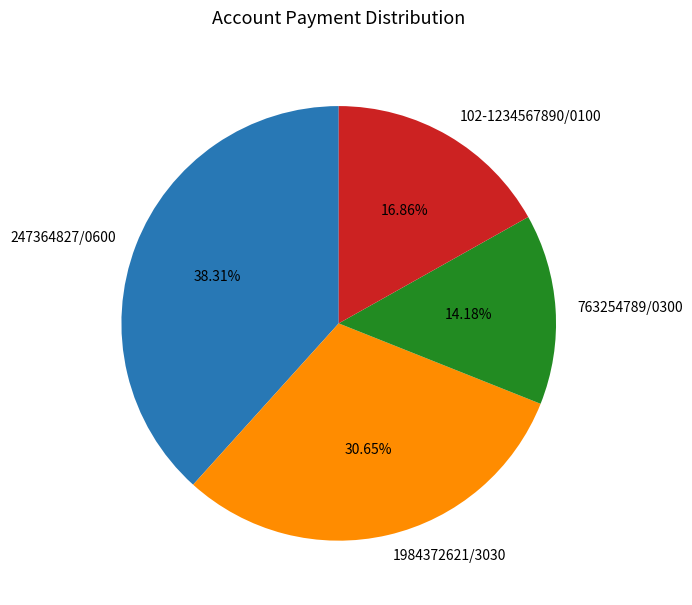

Is it true that 763254789/0300 is 5% of the pie?

False